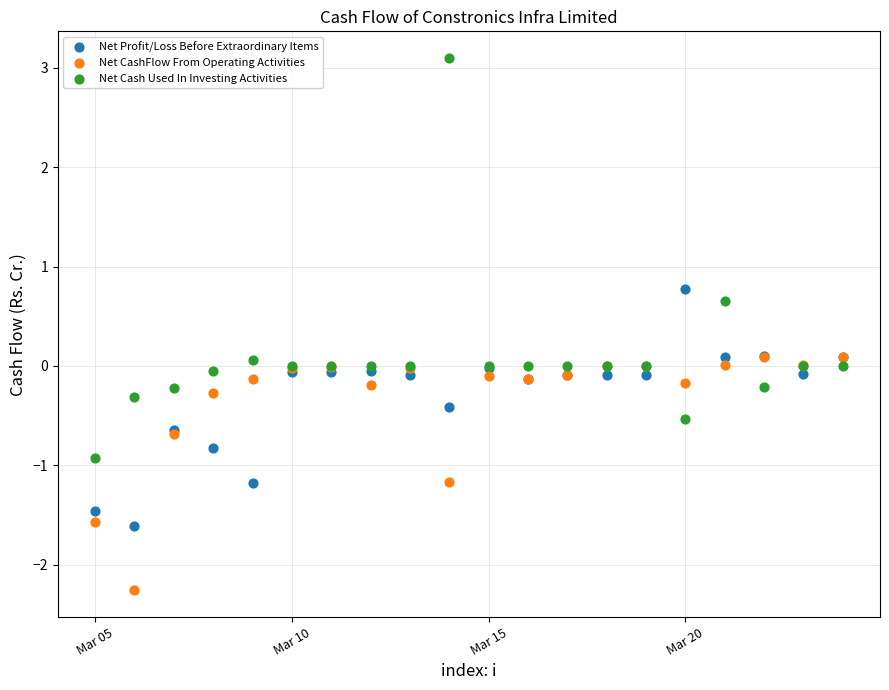

In the Net Cash Used In Investing Activities series, what Y value is closest to 1?

0.7